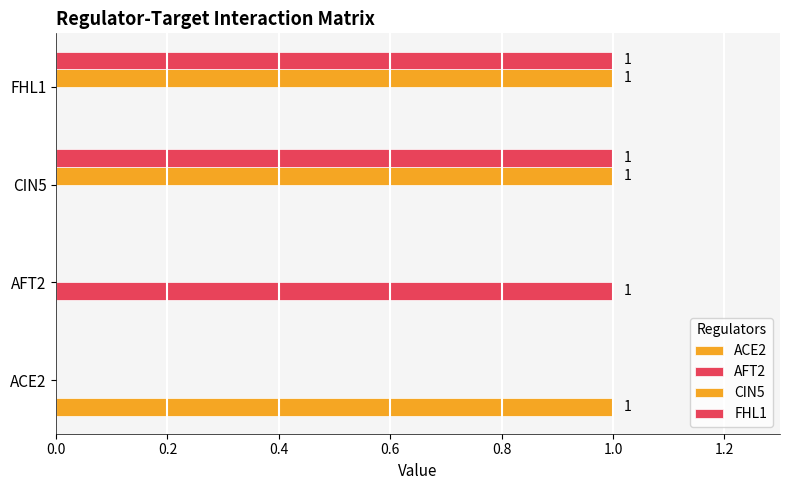

Count the number of categories in the chart.

4